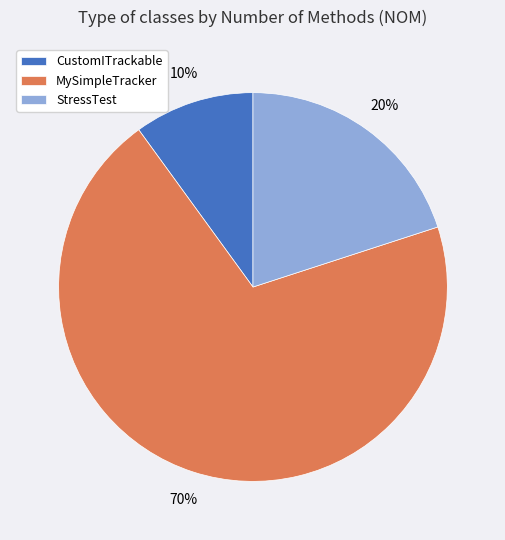

To the nearest percent, what is the combined percentage of StressTest and CustomITrackable?

30%